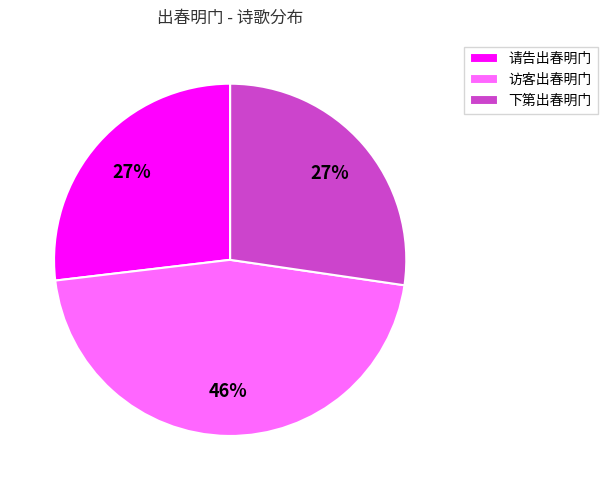

How many segments does this pie chart have?

3